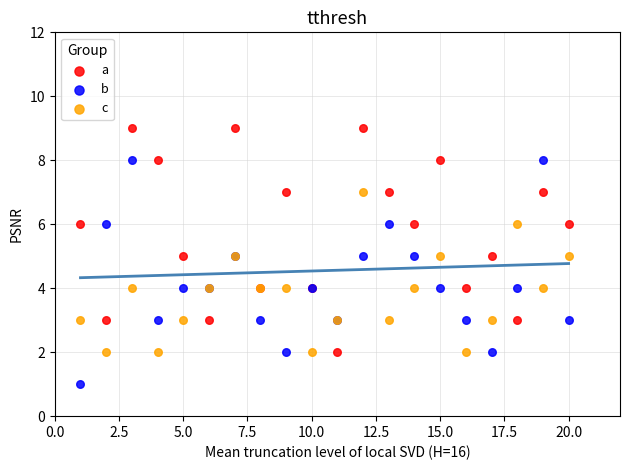

Which series contains the lowest Y value?

b